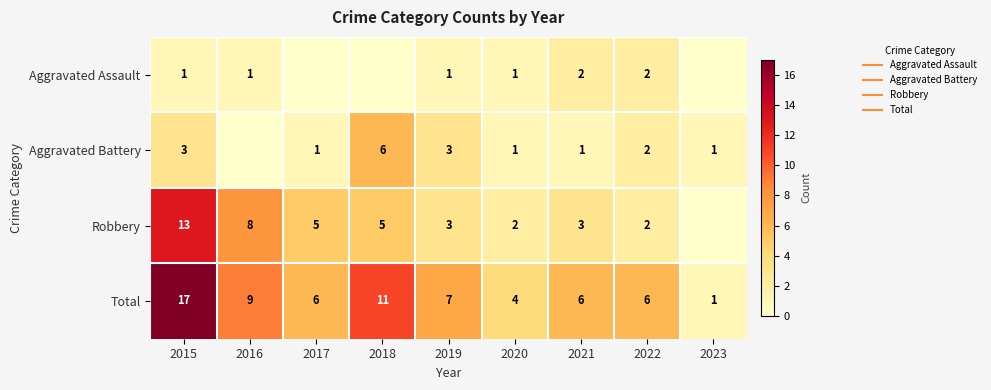

Where does the Total series first go above 6?

2015